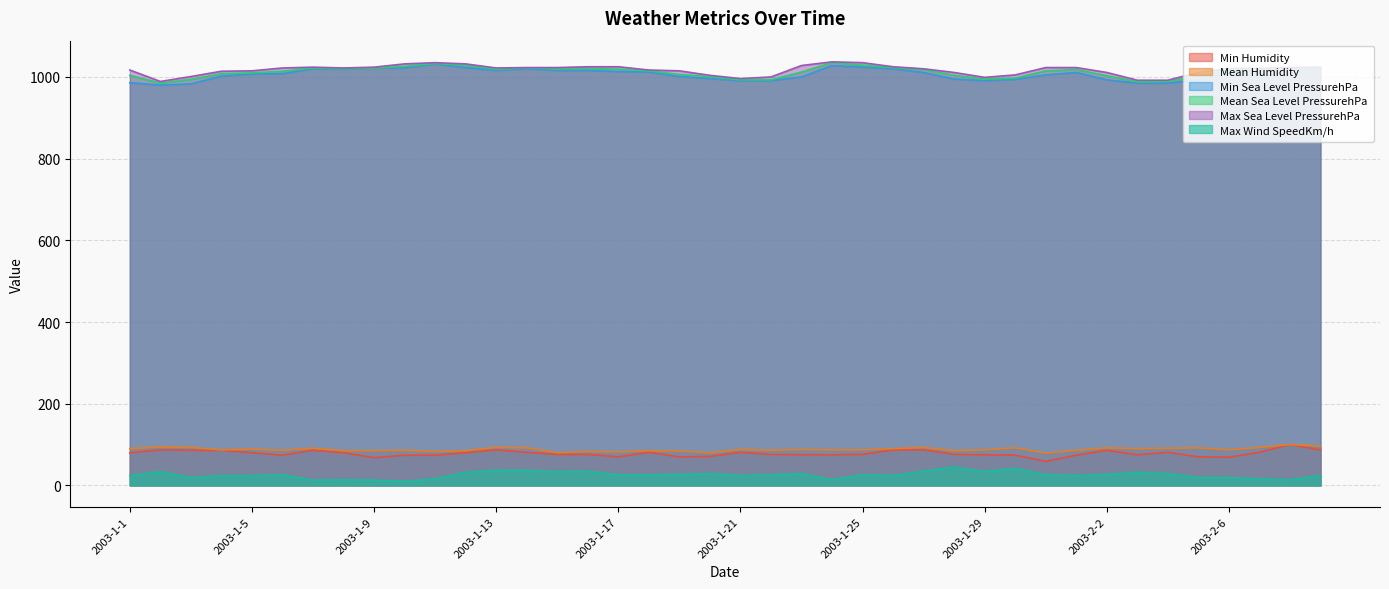

What are all the series names shown in the legend?

Min Humidity, Mean Humidity, Min Sea Level PressurehPa, Mean Sea Level PressurehPa, Max Sea Level PressurehPa, Max Wind SpeedKm/h